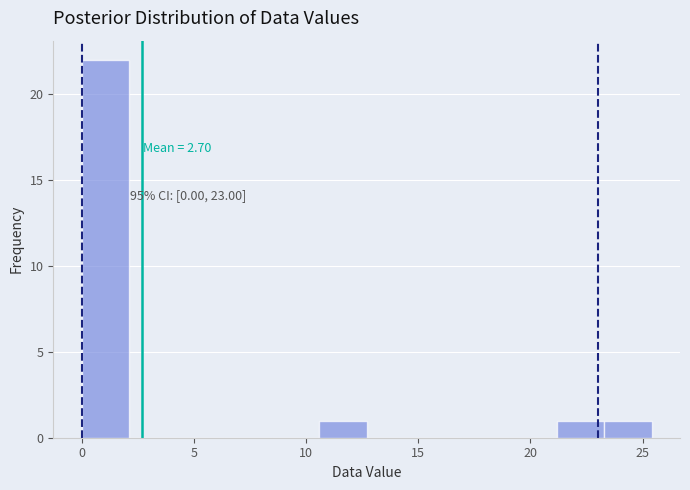

Which range on the x-axis has the tallest bar?

0.0 to 2.0